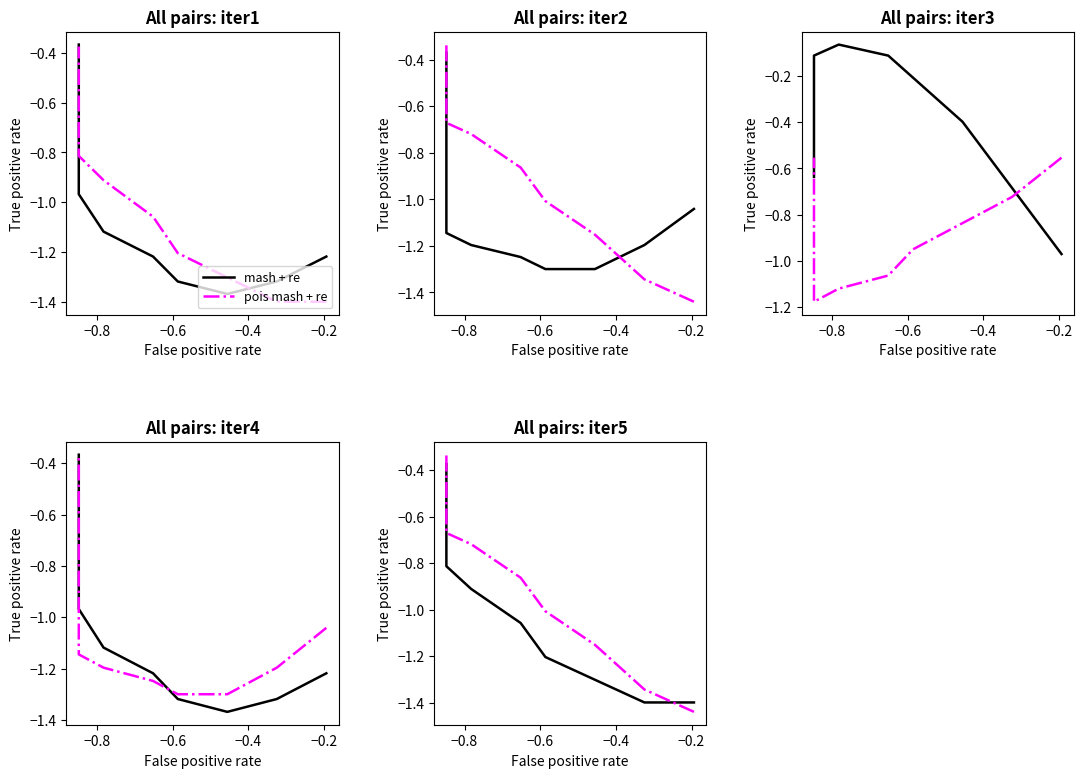

After their last crossing, which series has the higher values: pois mash + re or mash + re?

pois mash + re